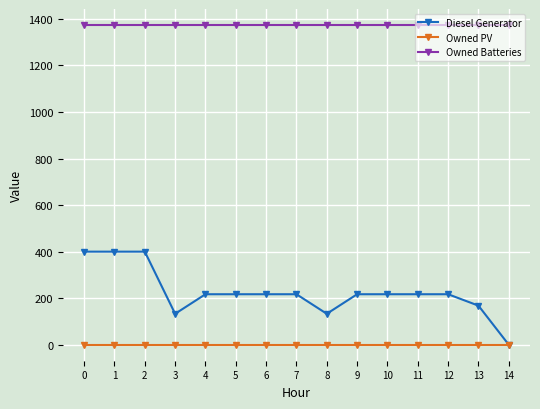

What is the sum of all Owned Batteries values?

20610